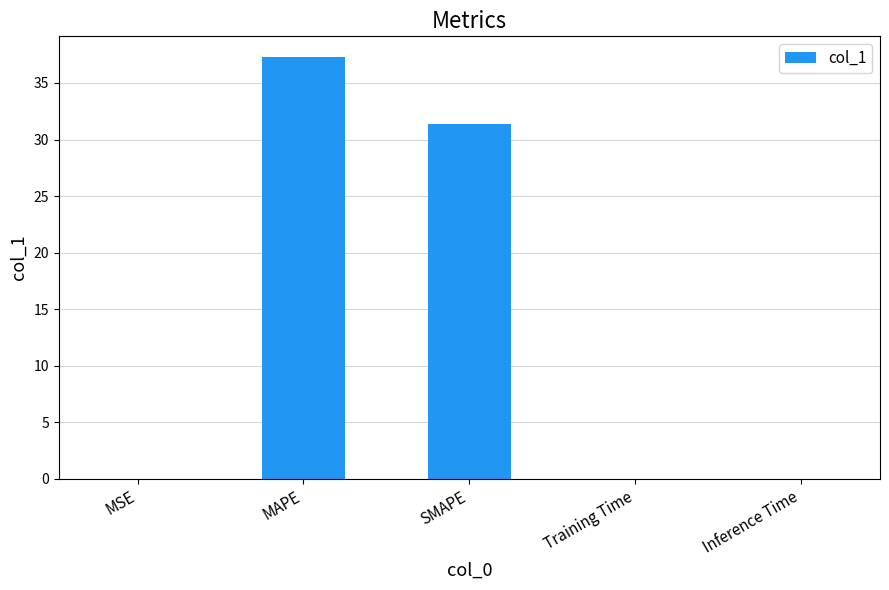

What is the ratio of the value at SMAPE to the value at MAPE?

0.8